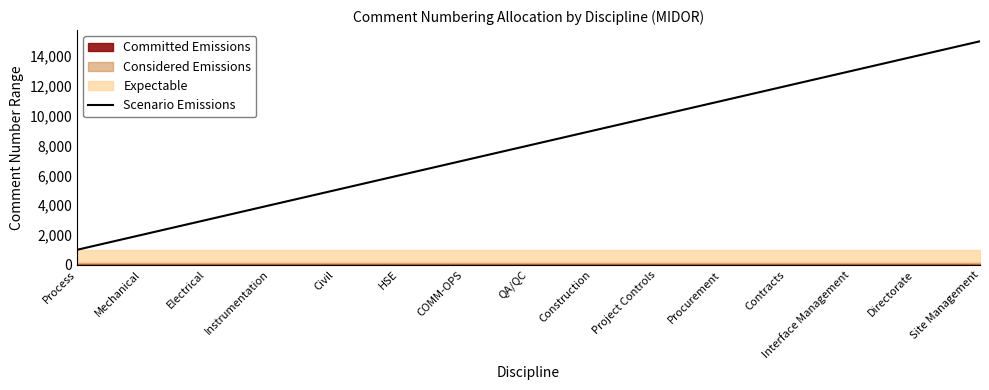

Reading left to right, extract all data points from this chart.

Process=1000	Mechanical=2000	Electrical=3000	Instrumentation=4000	Civil=5000	HSE=6000	COMM-OPS=7000	QA/QC=8000	Construction=9000	Project Controls=10000	Procurement=11000	Contracts=12000	Interface Management=13000	Directorate=14000	Site Management=15000